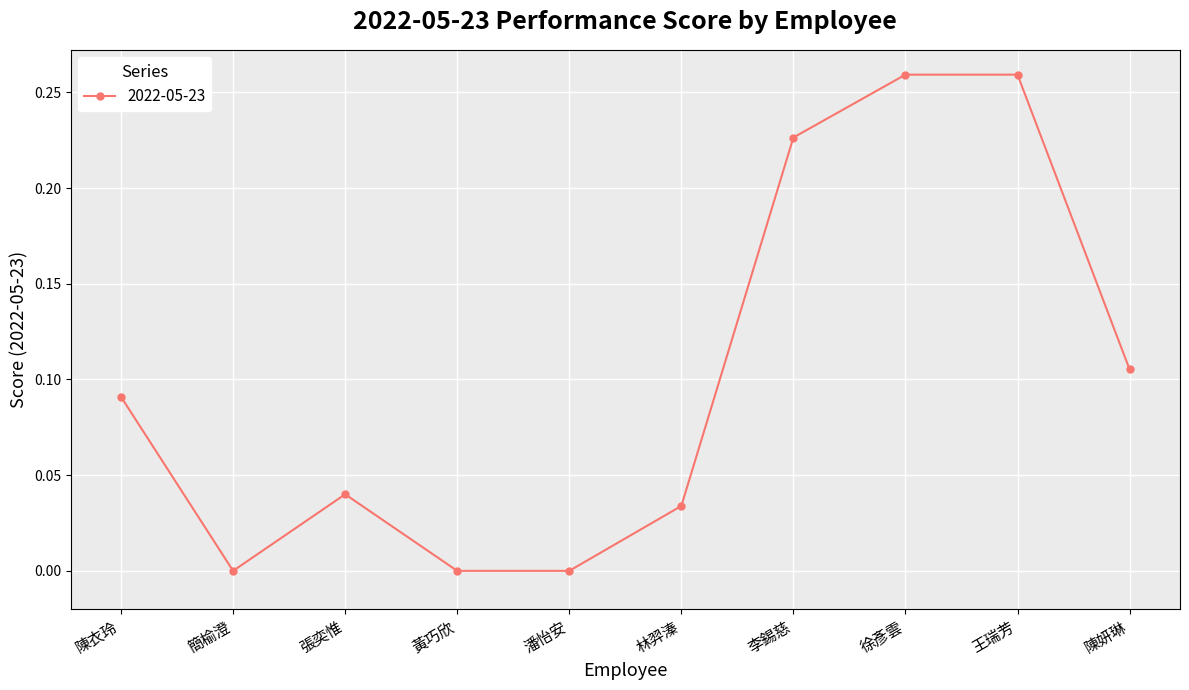

True or false: there are more than 0 points higher than both neighbors.

True